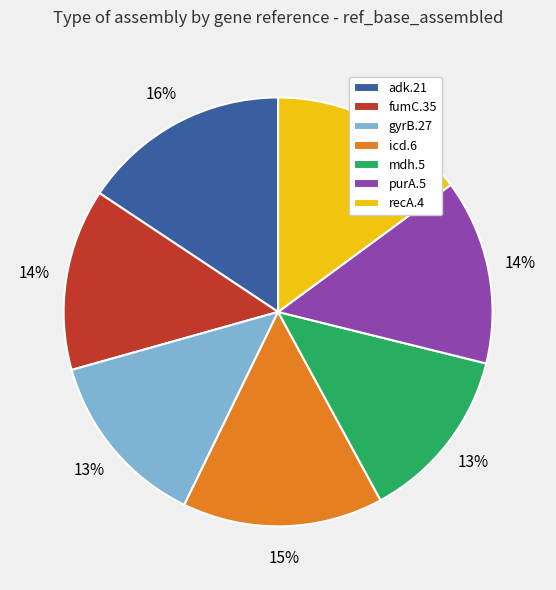

What is the largest slice in the pie chart?

adk.21